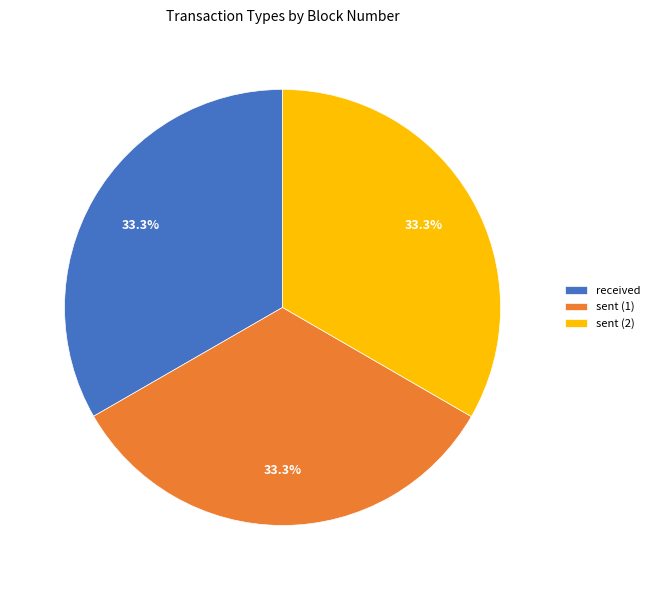

Combined, what portion of the pie is sent (2) and sent (1)?

66.7%